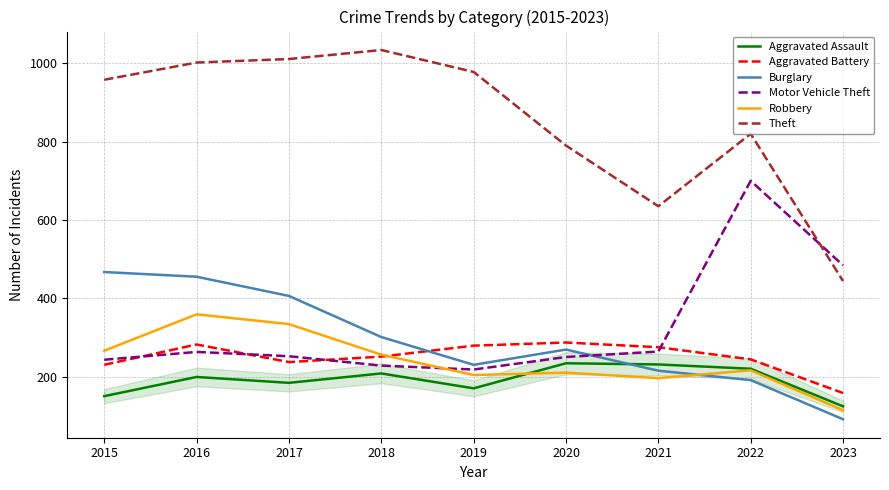

What is the smallest value displayed?

91